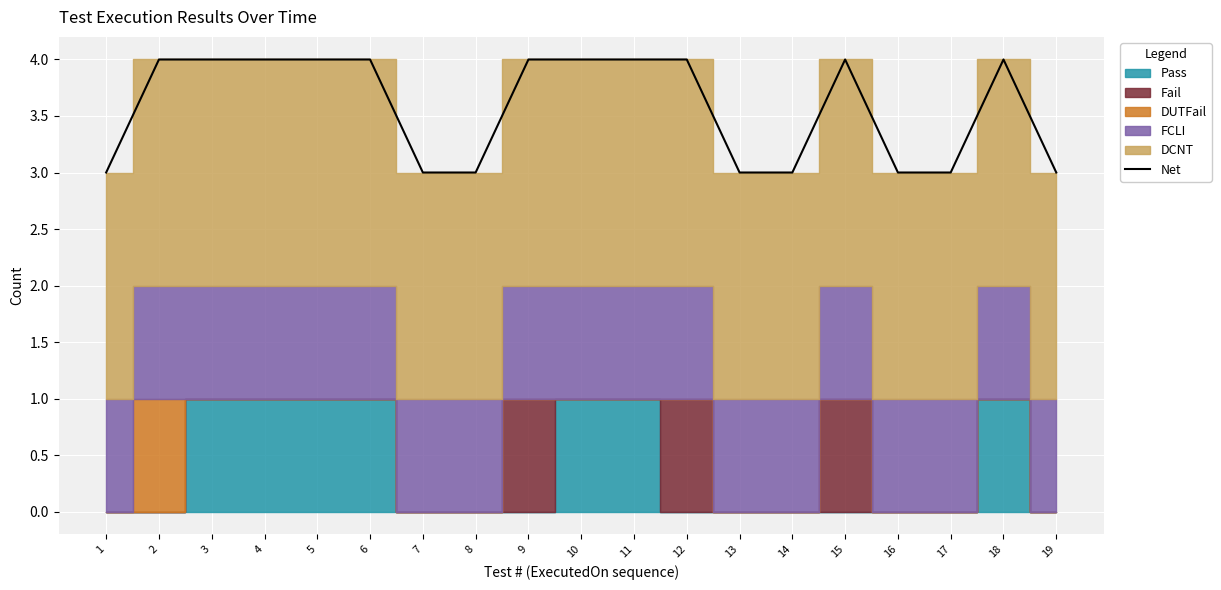

Approximately how many times larger is the value at 10 compared to 14?

1.3